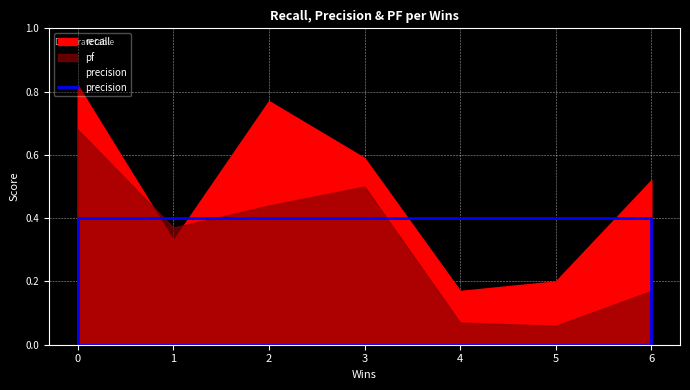

True or false: the data has more than 0 interior local peaks.

False